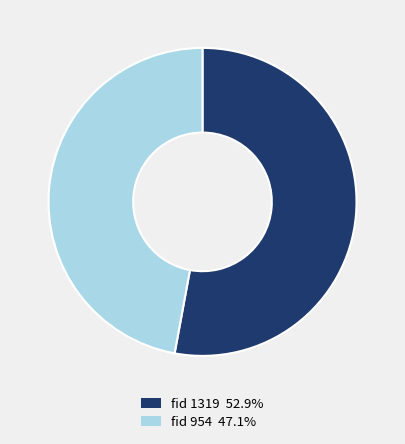

How many slices are in this pie chart?

2